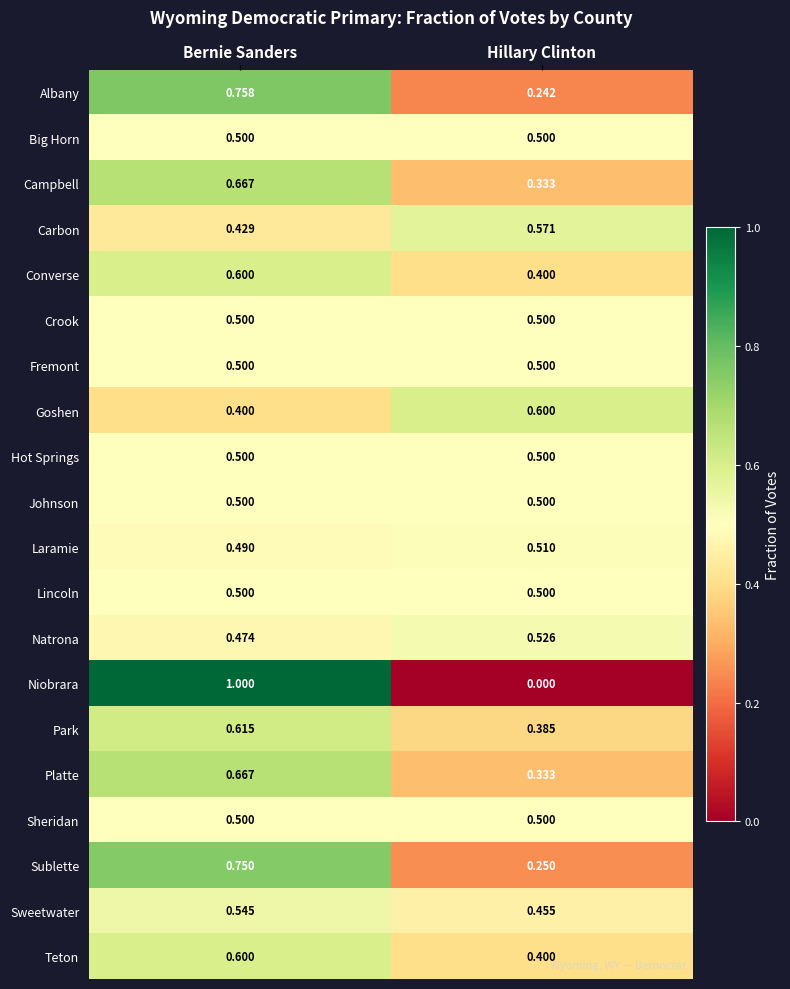

At which category is the sum across all series the highest?

Bernie Sanders